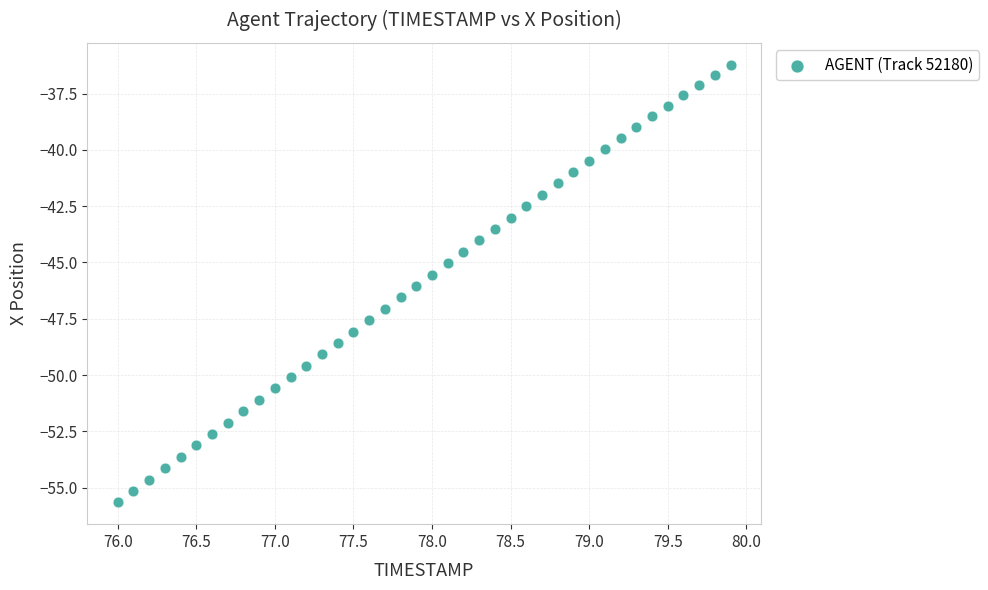

What is the range of Y values (max minus min)?

19.4